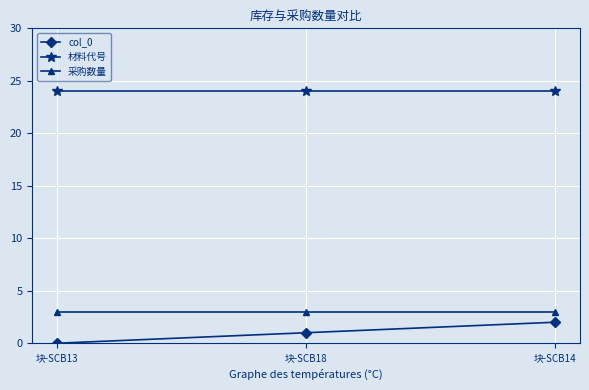

How many lines are shown in the chart?

3